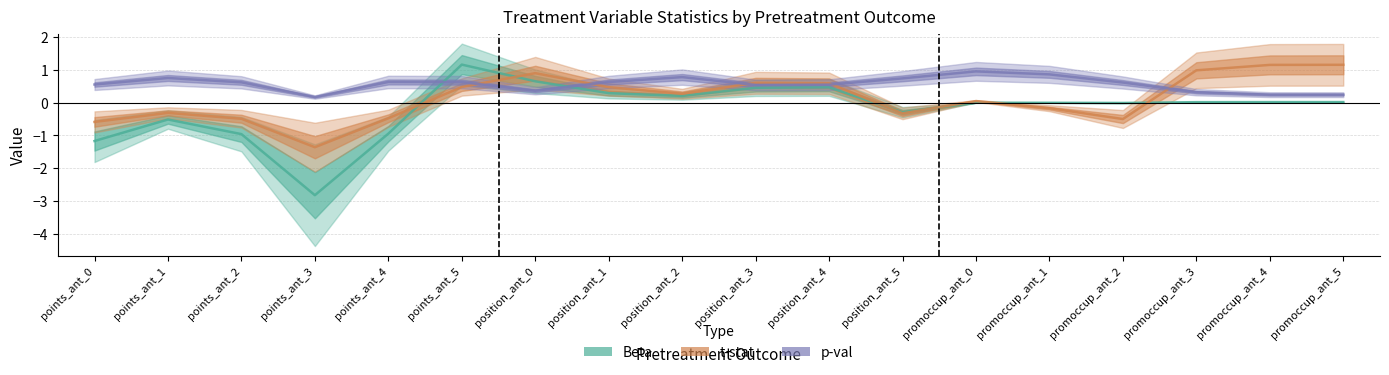

True or false: p-val has more than 1 interior local peaks.

True